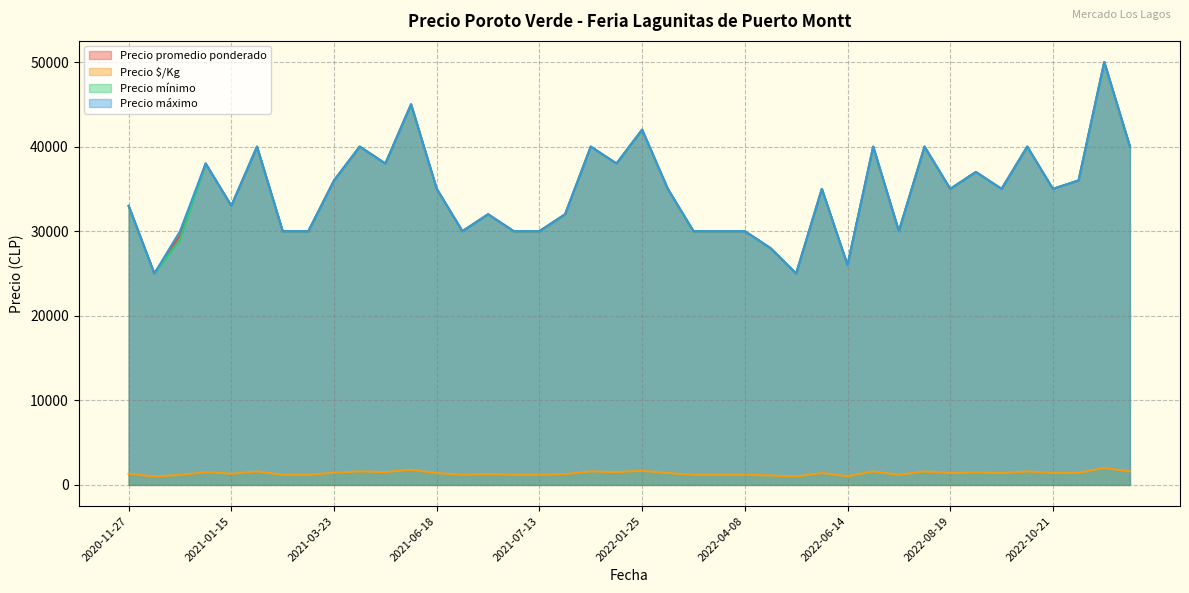

What is the difference between the second highest and second lowest values in the Precio máximo series?

20000